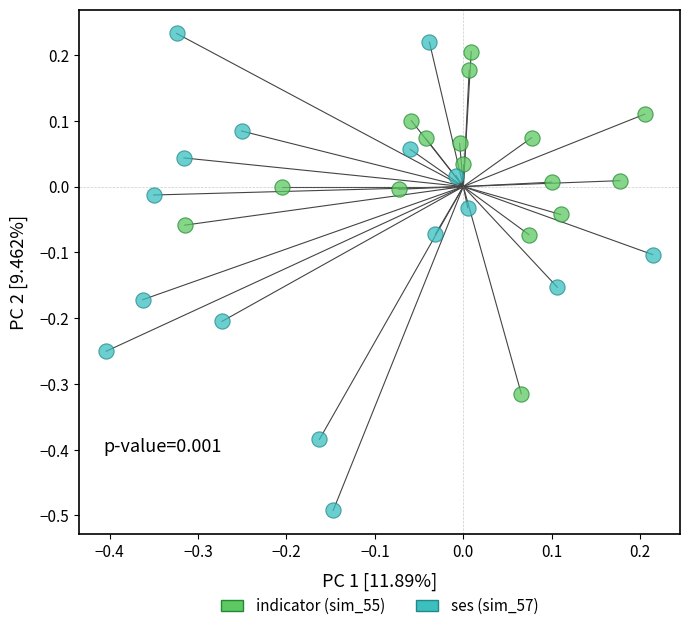

Which series has the largest Y range (max minus min)?

ses (sim_57)